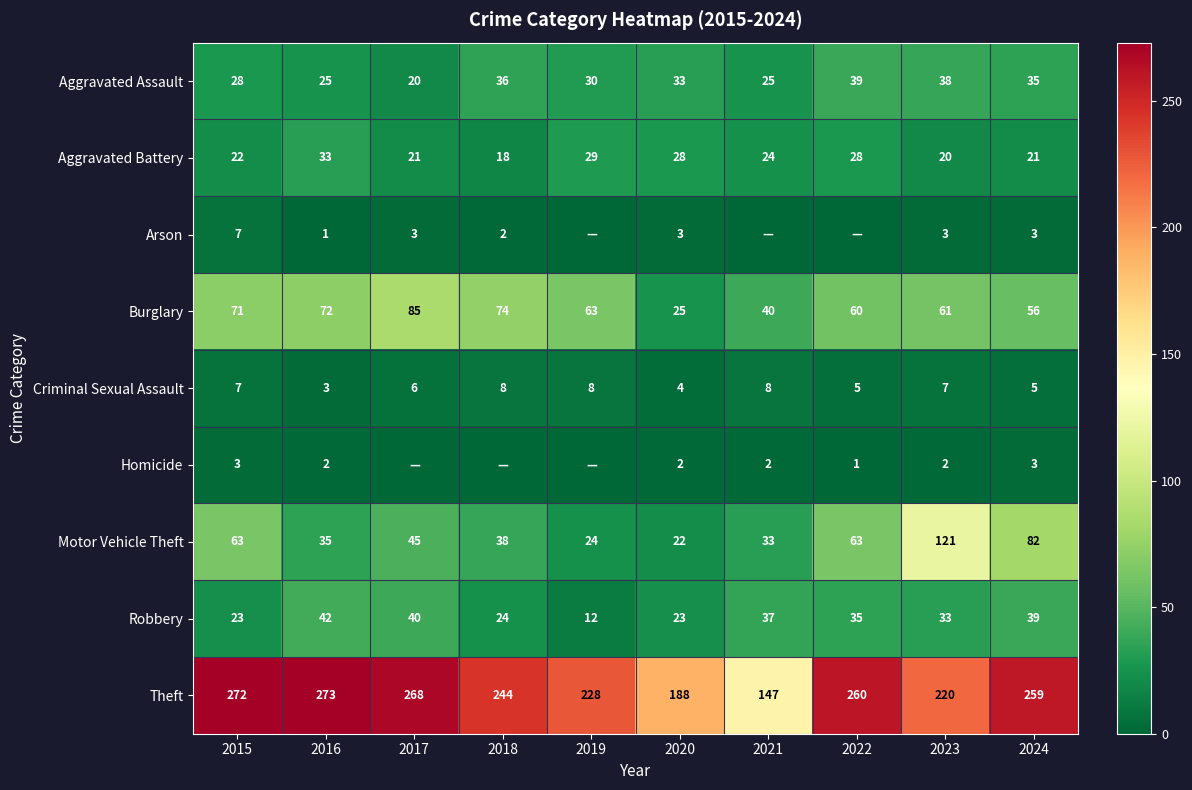

Count the number of data series in this chart.

9